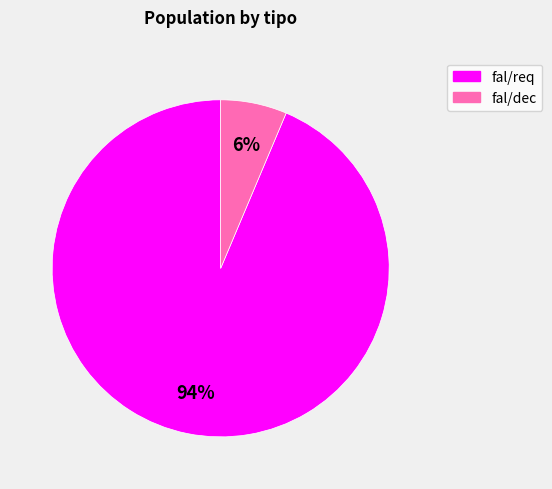

To the nearest percent, what is the average slice percentage?

50%